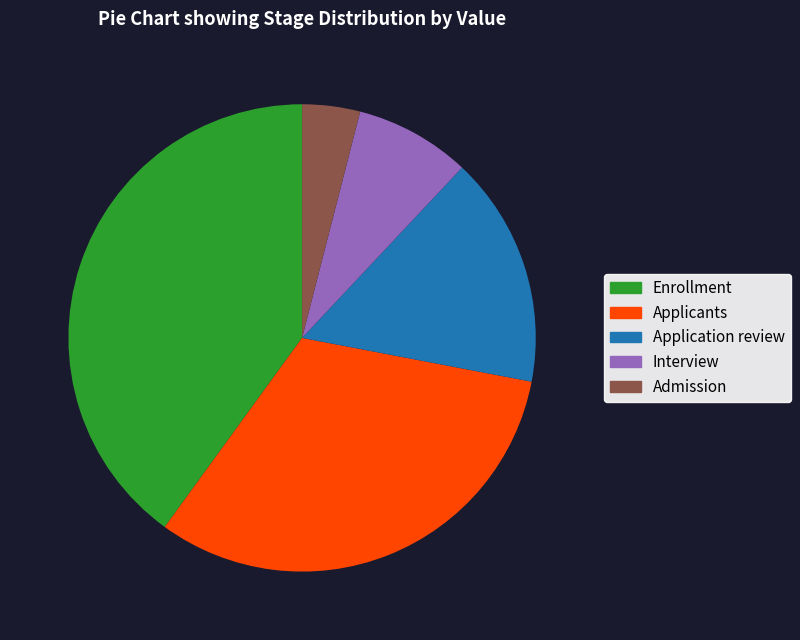

Which category has the smallest portion of the pie?

Admission